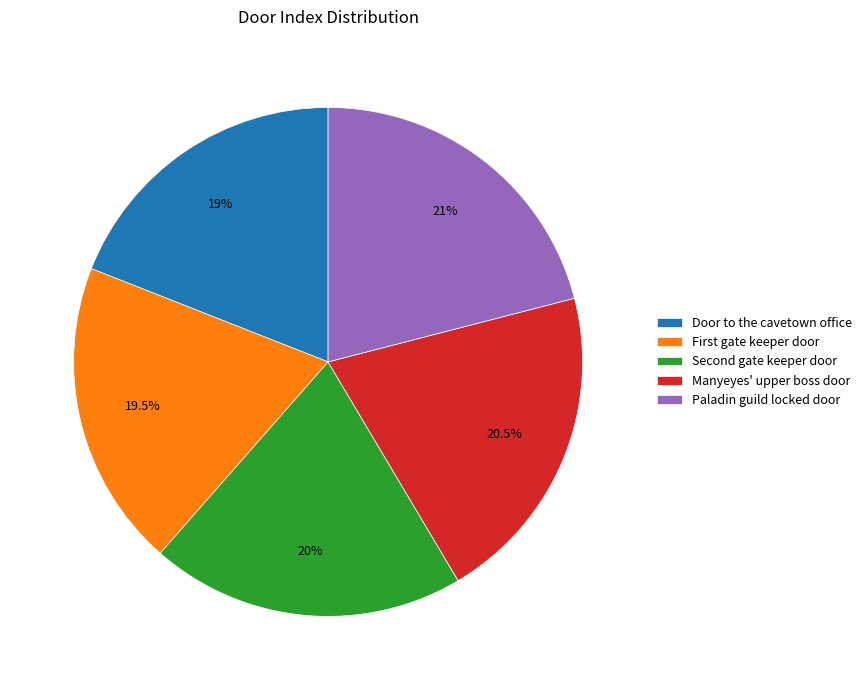

Does Manyeyes' upper boss door account for over 50% of the chart?

No